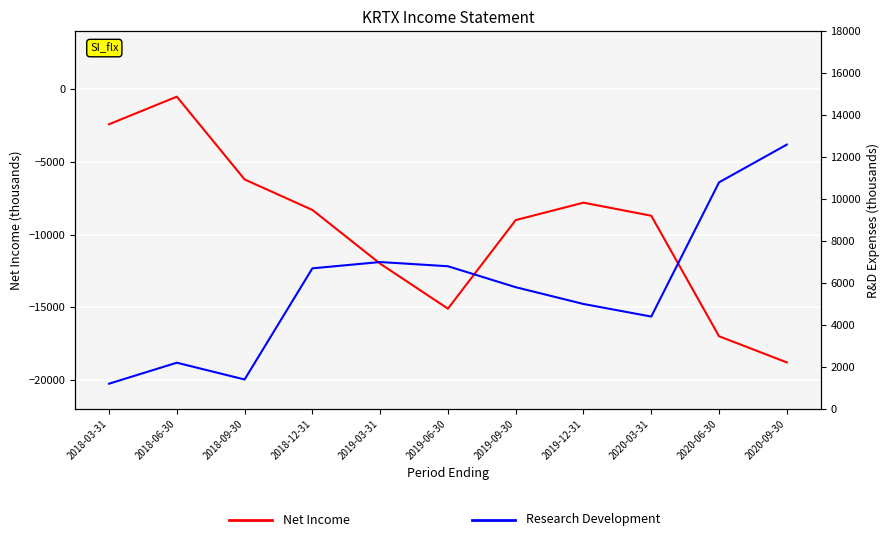

What is the value of the Research Development point at the 8th from the left?

5000